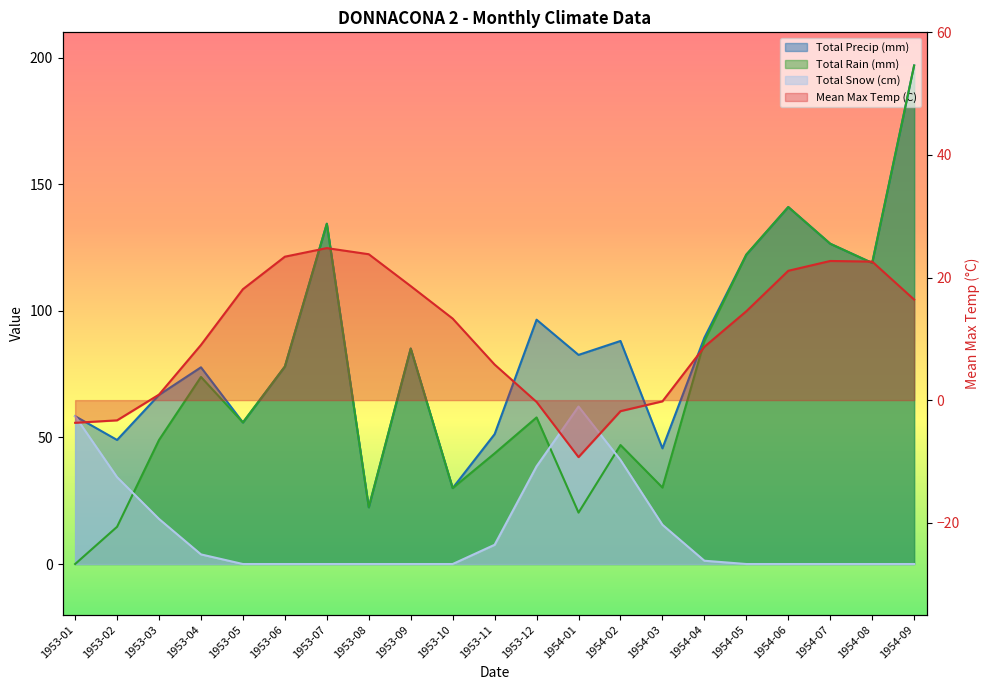

Is it true that the value at 1953-05 is 18.1?

True